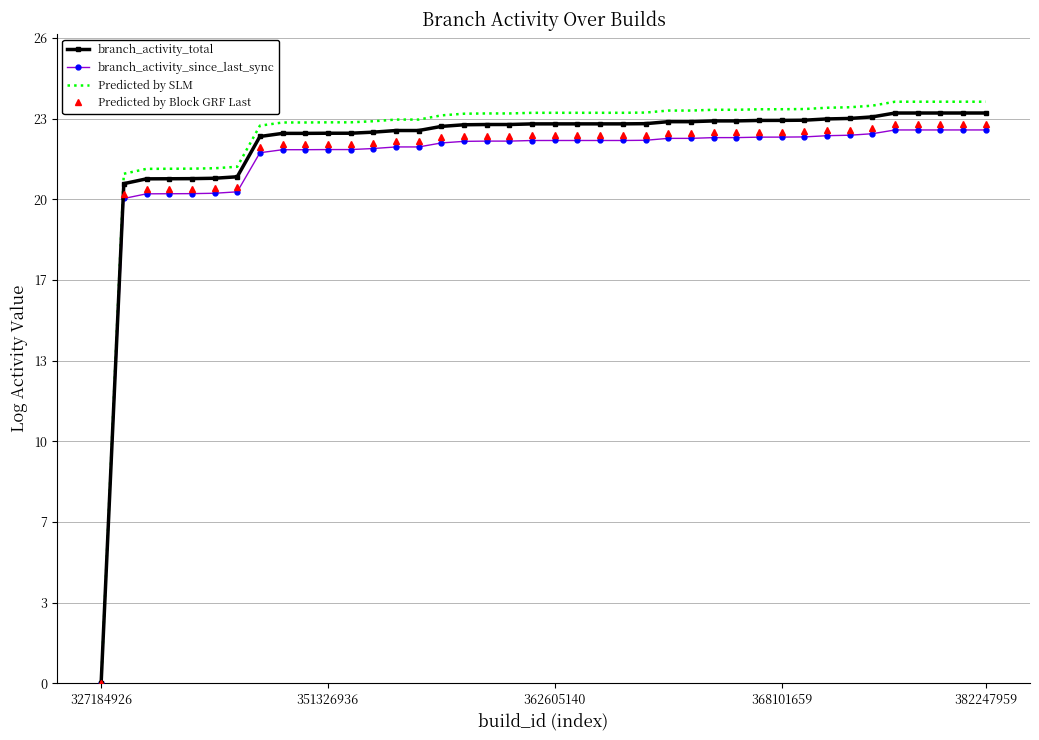

True or false: branch_activity_since_last_sync and branch_activity_total intersect in this chart.

False